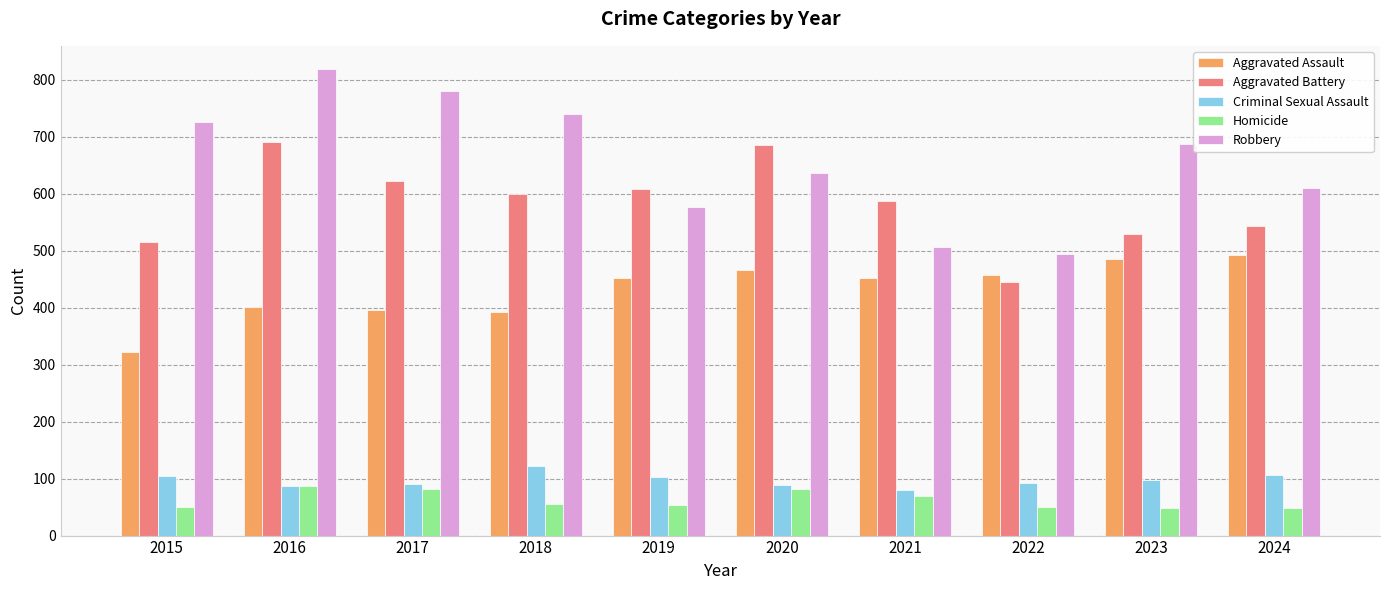

How many categories are shown in the chart?

10